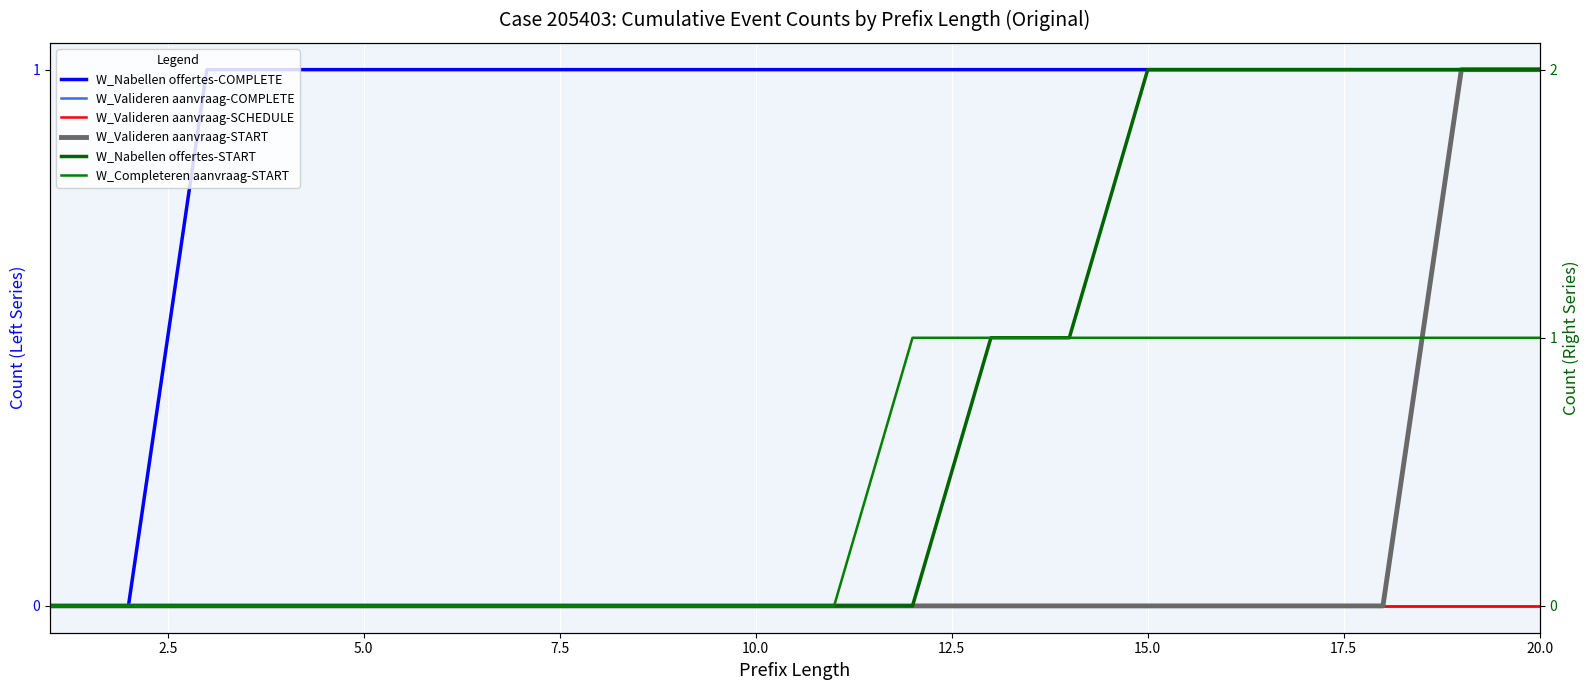

True or false: W_Valideren aanvraag-START and W_Nabellen offertes-COMPLETE cross at least once.

False